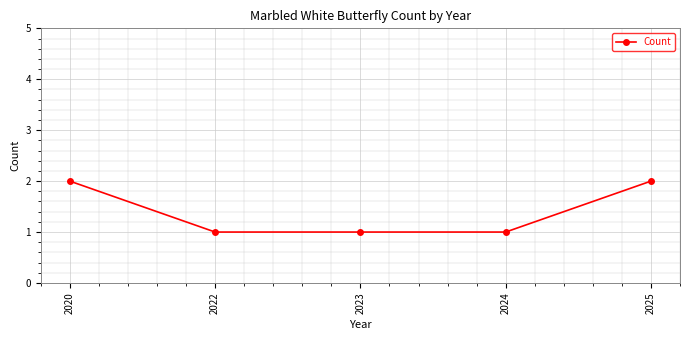

Does the chart display data point markers on the line(s)?

Yes